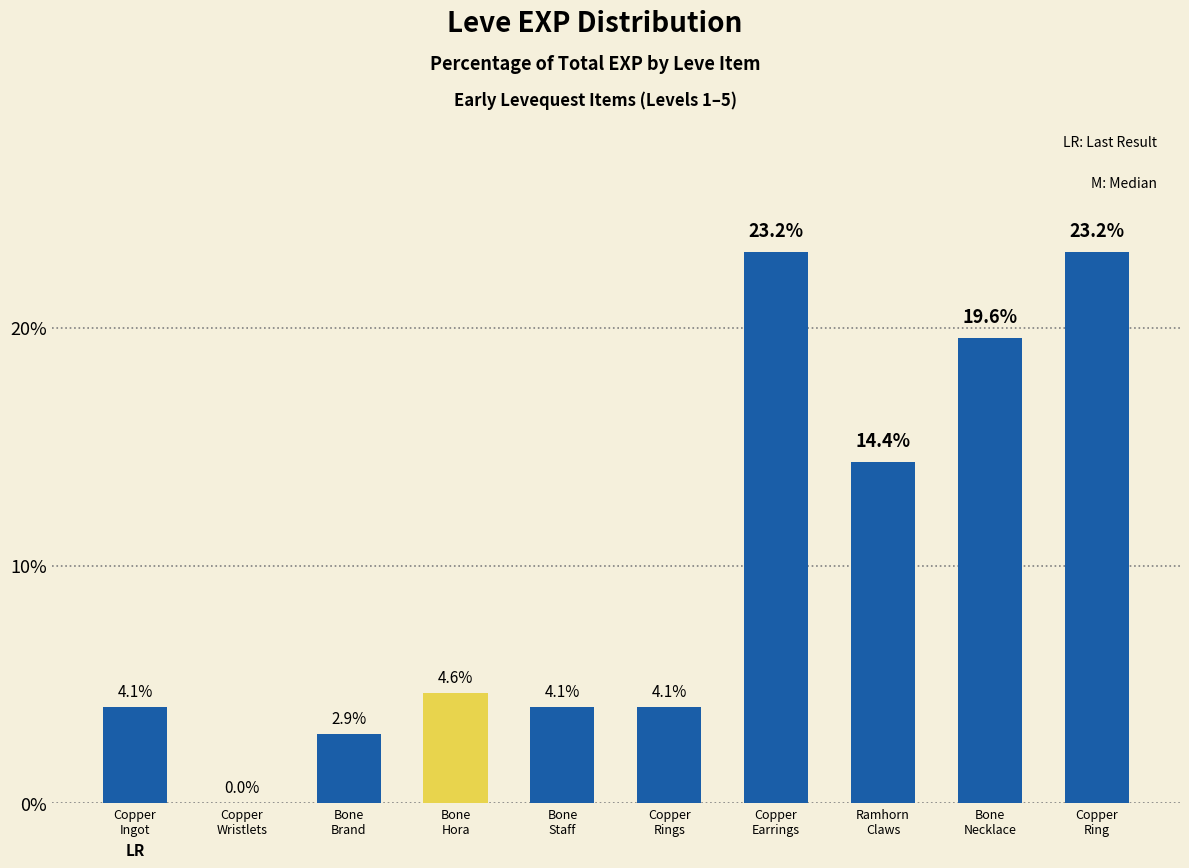

How many values exceed 4?

8